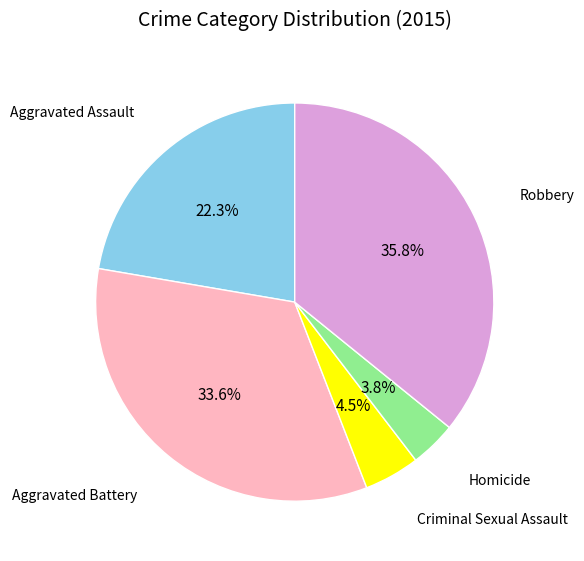

Is there any slice that represents more than half of the pie?

No